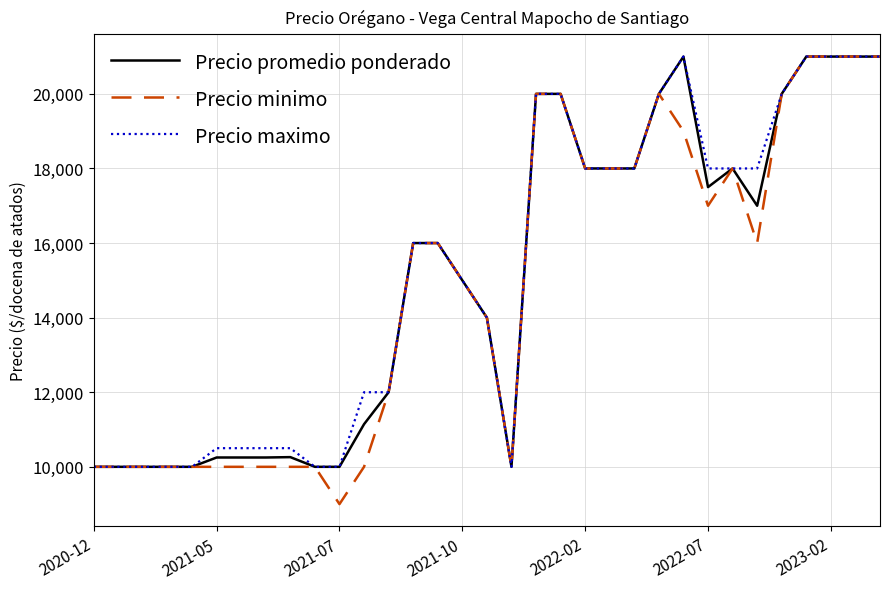

Which series has the largest range (max minus min)?

Precio minimo